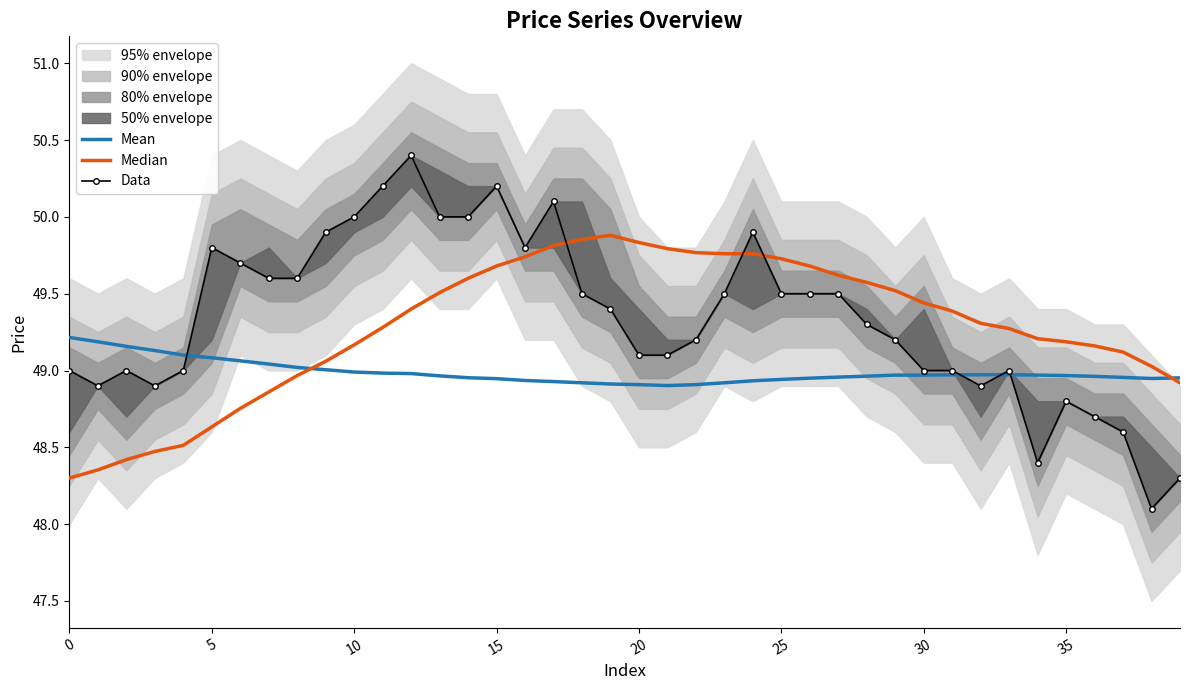

Reading right to left, extract all data points from this chart.

Mean: 49.0	48.9	49.0	49.0	49.0	49.0	49.0	49.0	49.0	49.0	49.0	49.0	49.0	49.0	48.9	48.9	48.9	48.9	48.9	48.9	48.9	48.9	48.9	48.9	48.9	49.0	49.0	49.0	49.0	49.0	49.0	49.0	49.0	49.1	49.1	49.1	49.1	49.2	49.2	49.2
Median: 48.9	49.0	49.1	49.2	49.2	49.2	49.3	49.3	49.4	49.4	49.5	49.6	49.6	49.7	49.7	49.8	49.8	49.8	49.8	49.8	49.9	49.9	49.8	49.7	49.7	49.6	49.5	49.4	49.3	49.2	49.1	49.0	48.9	48.8	48.6	48.5	48.5	48.4	48.4	48.3
Data: 48.3	48.1	48.6	48.7	48.8	48.4	49.0	48.9	49.0	49.0	49.2	49.3	49.5	49.5	49.5	49.9	49.5	49.2	49.1	49.1	49.4	49.5	50.1	49.8	50.2	50.0	50.0	50.4	50.2	50.0	49.9	49.6	49.6	49.7	49.8	49.0	48.9	49.0	48.9	49.0